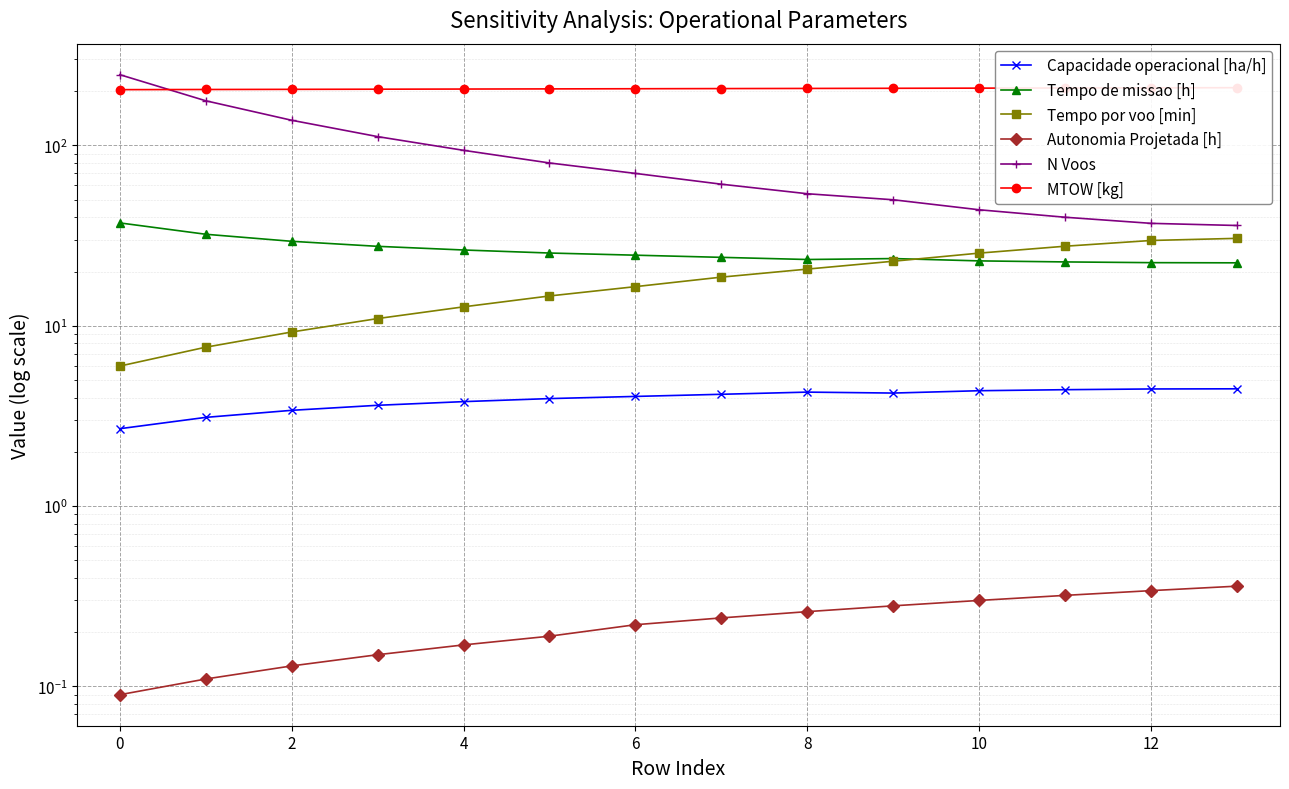

Which has a higher value, 8 or 11?

11